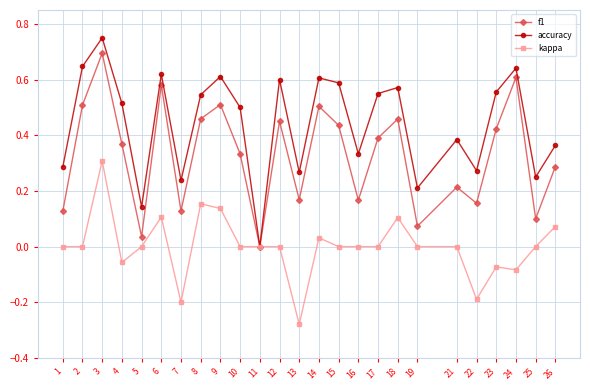

At which category does accuracy reach its first local peak?

3